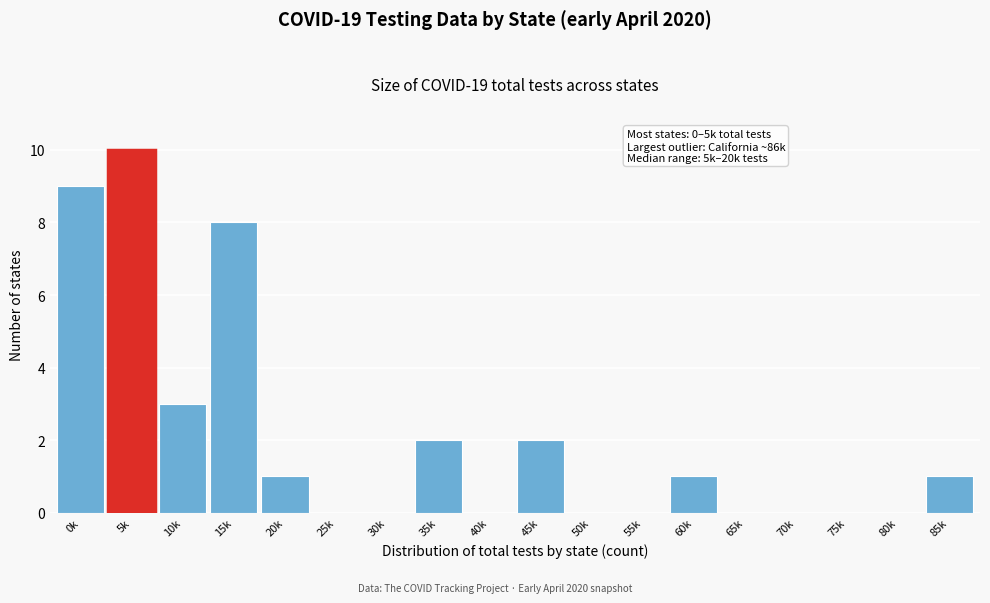

Reading left to right, transcribe all the data shown in this chart.

0k=9	5k=10	10k=3	15k=8	20k=1	25k=0	30k=0	35k=2	40k=0	45k=2	50k=0	55k=0	60k=1	65k=0	70k=0	75k=0	80k=0	85k=1